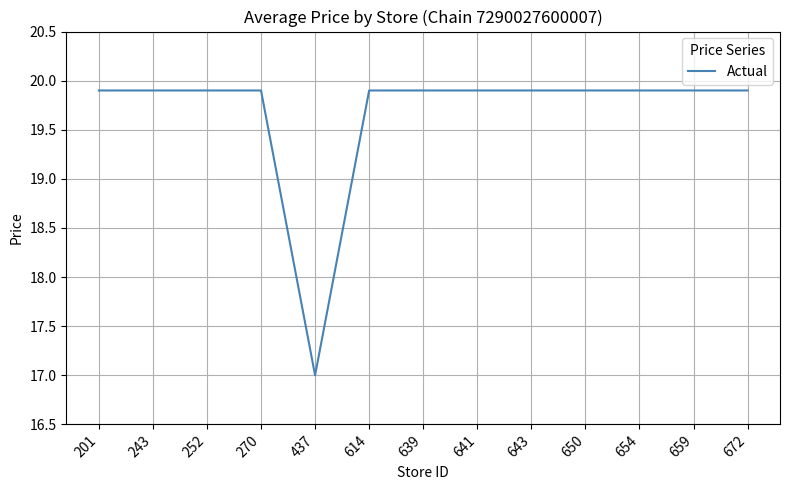

How many series are shown in this chart?

1